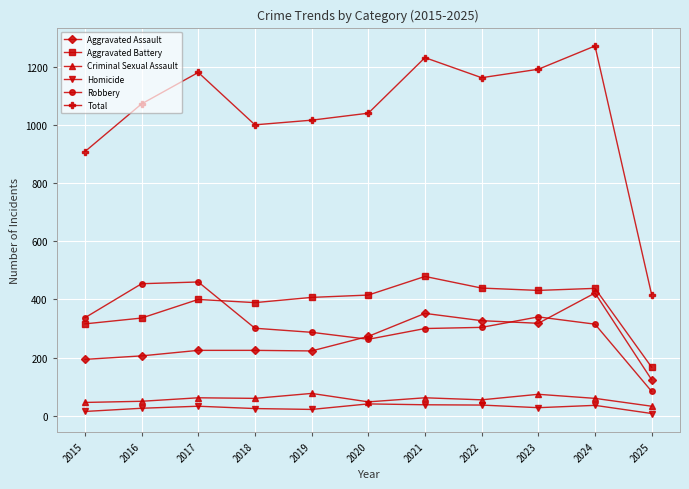

Is it true that Aggravated Battery equals 673 at 2019?

False